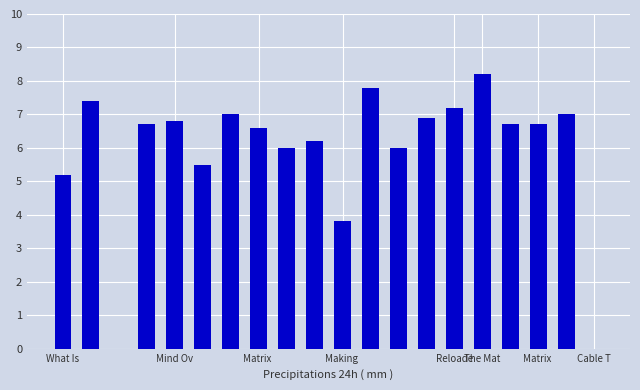

What is the greatest value displayed?

8.2